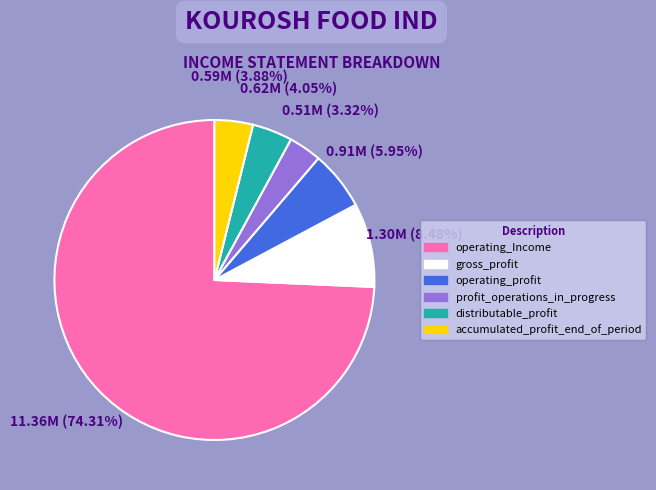

To the nearest percent, what percentage of the pie is accumulated_profit_end_of_period?

4%